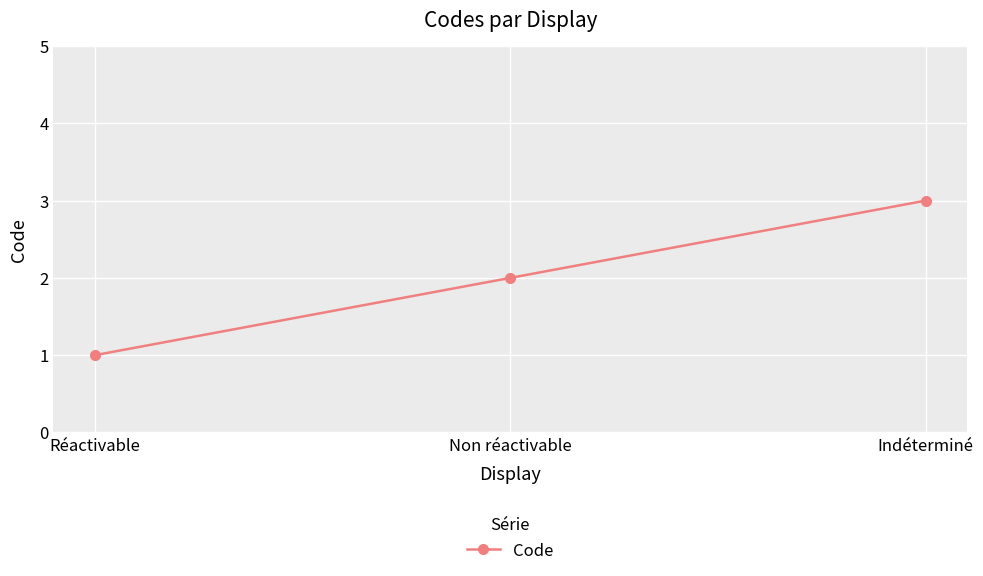

Rank the categories by value from highest to lowest.

Indéterminé, Non réactivable, Réactivable